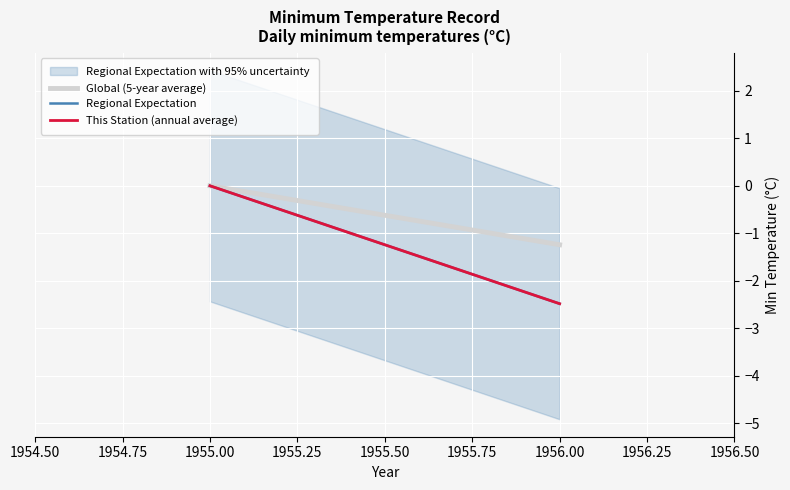

What is the value of the Global (5-year average) point at the 2nd from the left?

-1.2